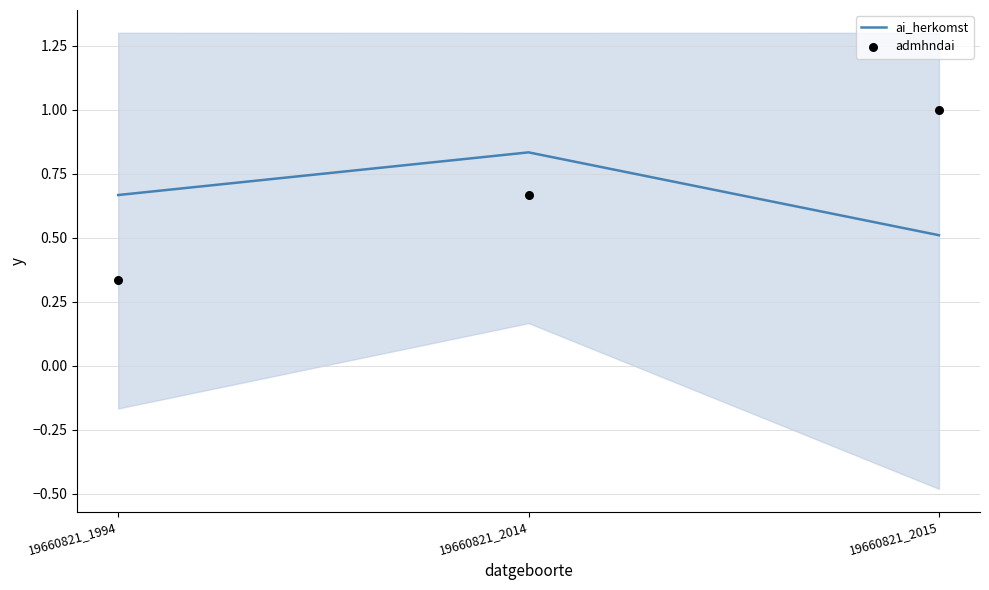

At which category is the sum across all series the highest?

19660821_2015